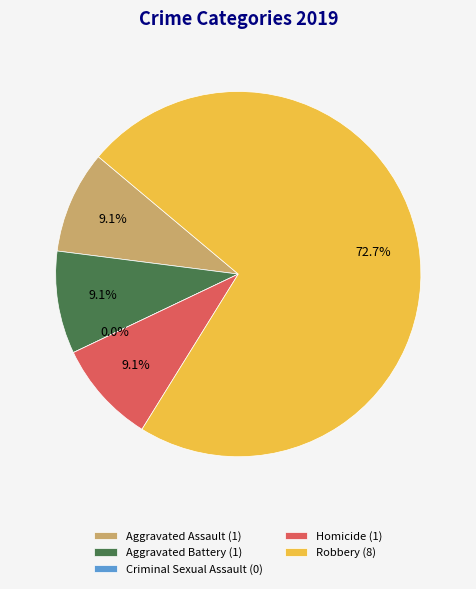

True or false: Robbery accounts for 65% of the total.

False